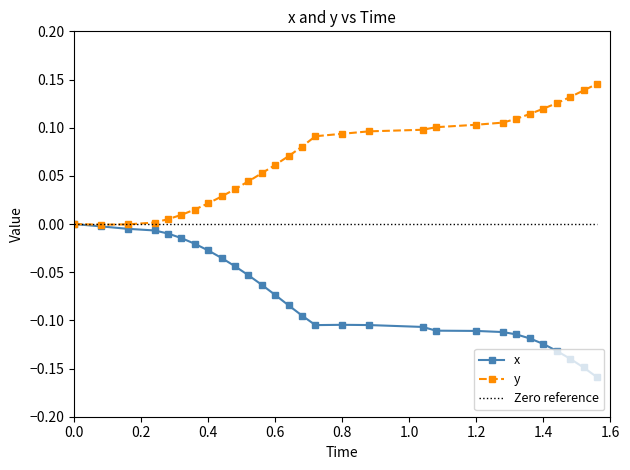

The value of y at 1.4 is 0.0. True or false?

False